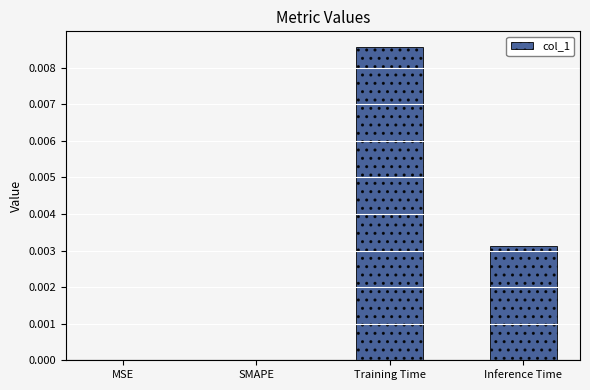

At which category does the chart reach its peak across all series?

Training Time